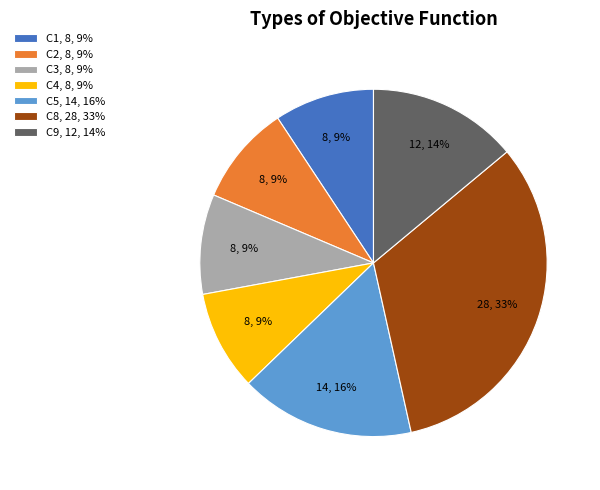

Is there any slice that represents more than half of the pie?

No